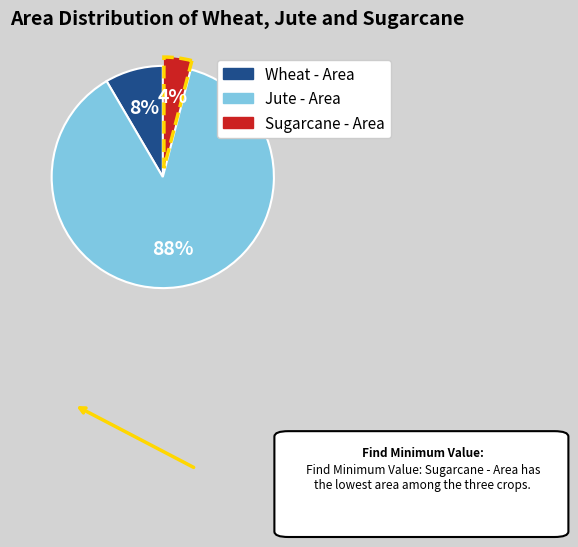

Which category accounts for the majority?

Jute - Area